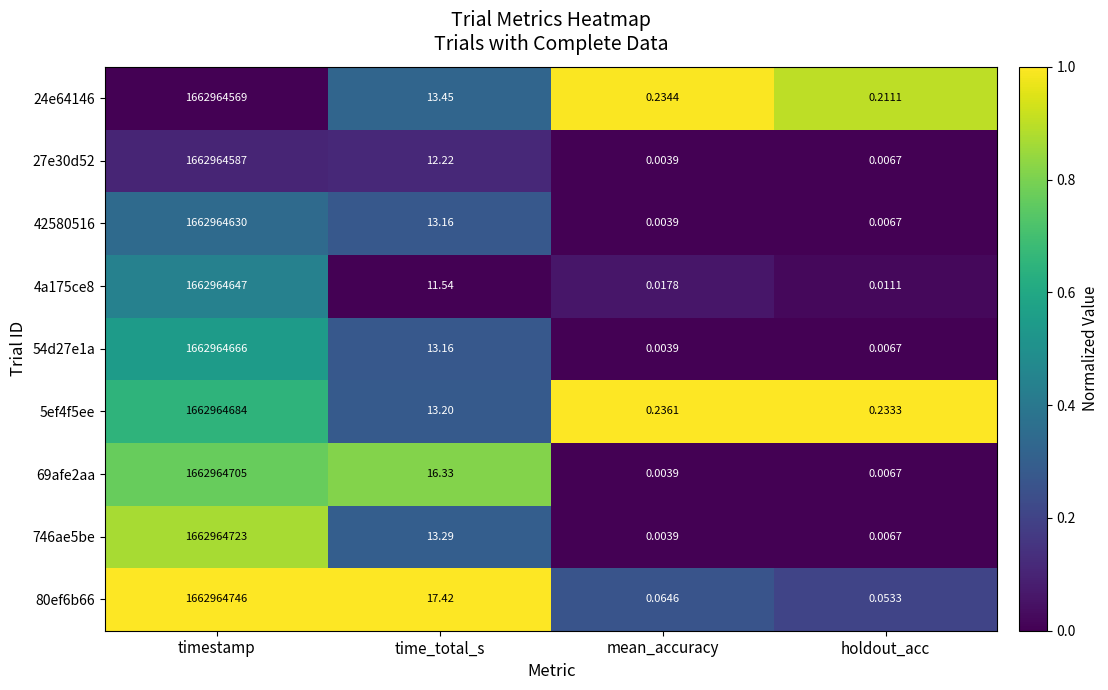

At which label does 24e64146 reach its peak?

timestamp